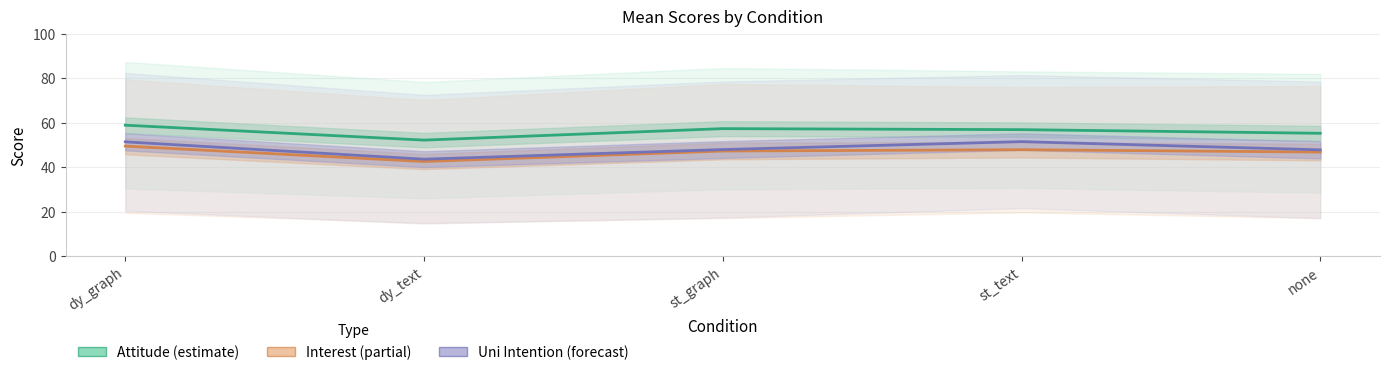

In Uni Intention (forecast), how many points are lower than both neighbors (excluding endpoints)?

1